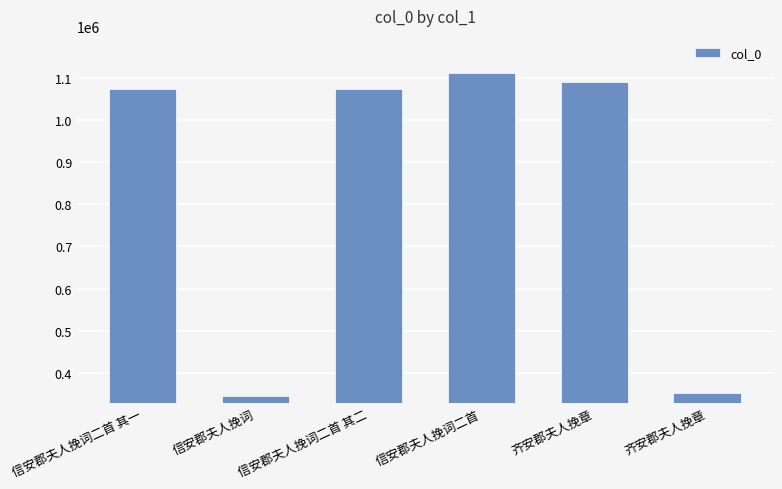

Where does the data first go above 1074069?

信安郡夫人挽词二首